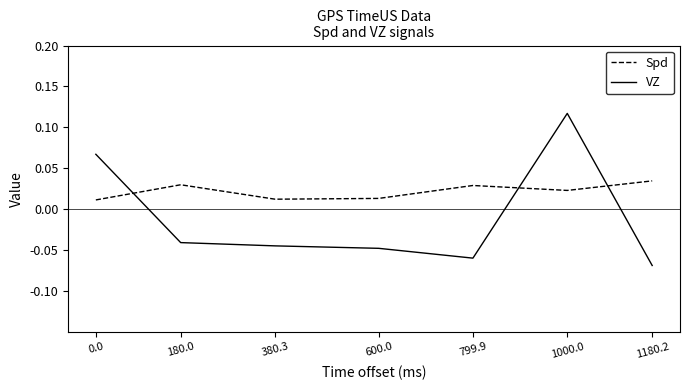

Which series has the widest spread of values?

VZ